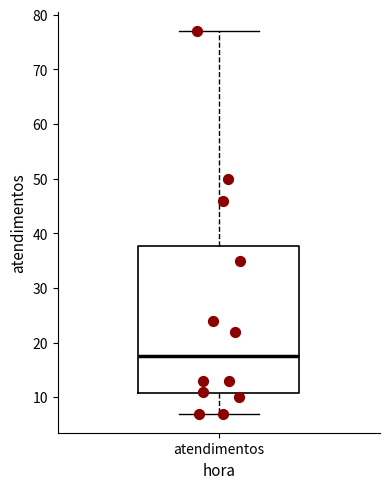

Transcribe this box plot: give where the median line is, the range the box spans, and where the two whiskers end, as read against the y-axis. The values are not printed on the chart, so give them approximately, as read against the axis.

median 18, box 11 to 38, whiskers 7 to 77